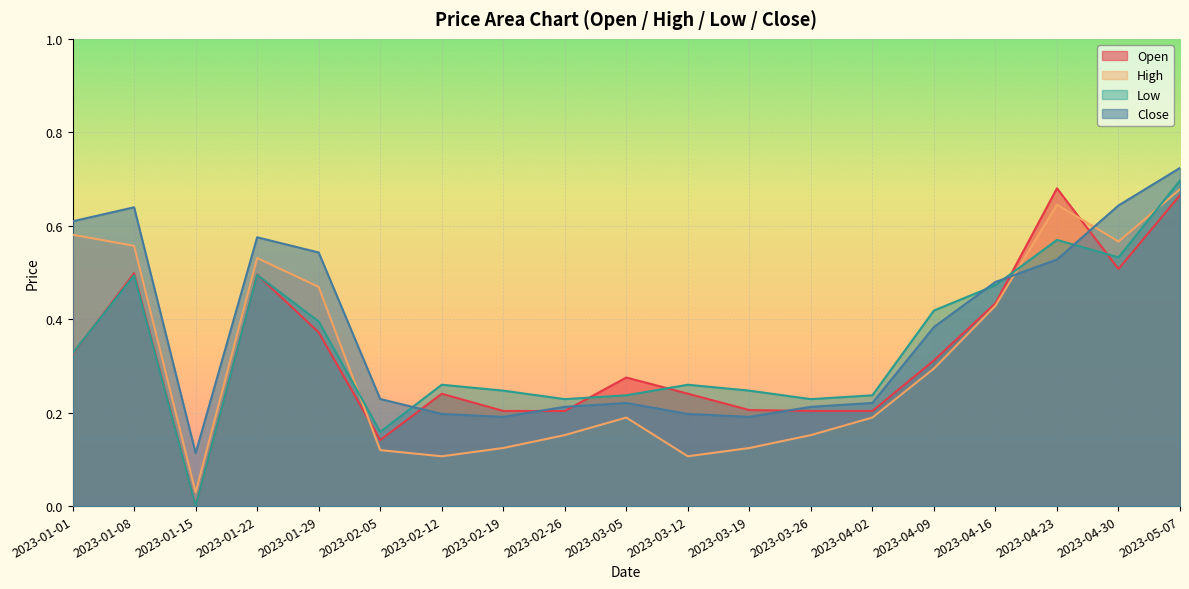

How many interior local valleys does the Close series have?

3